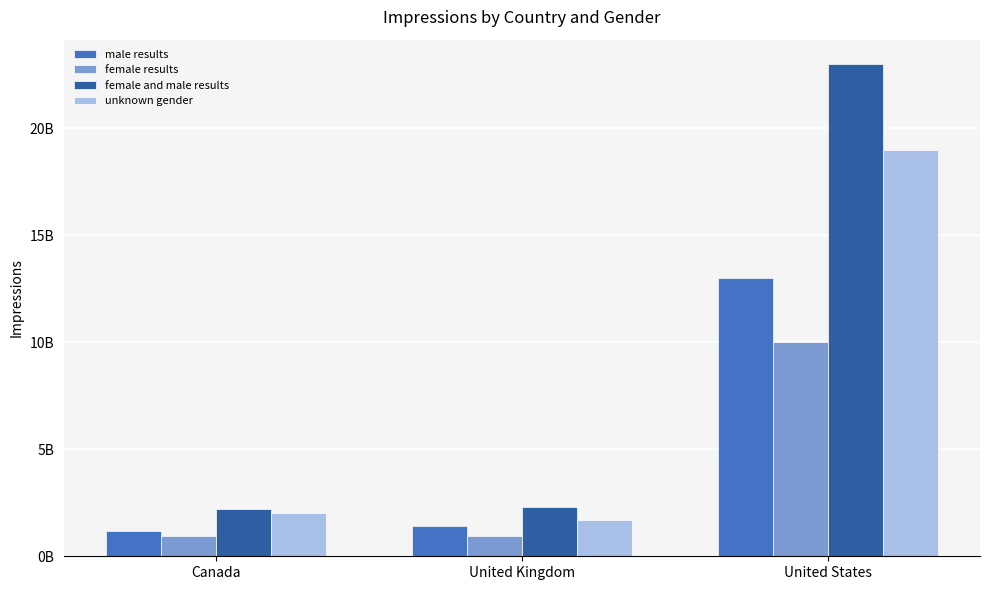

What is the lowest value of the male results series?

1200000000